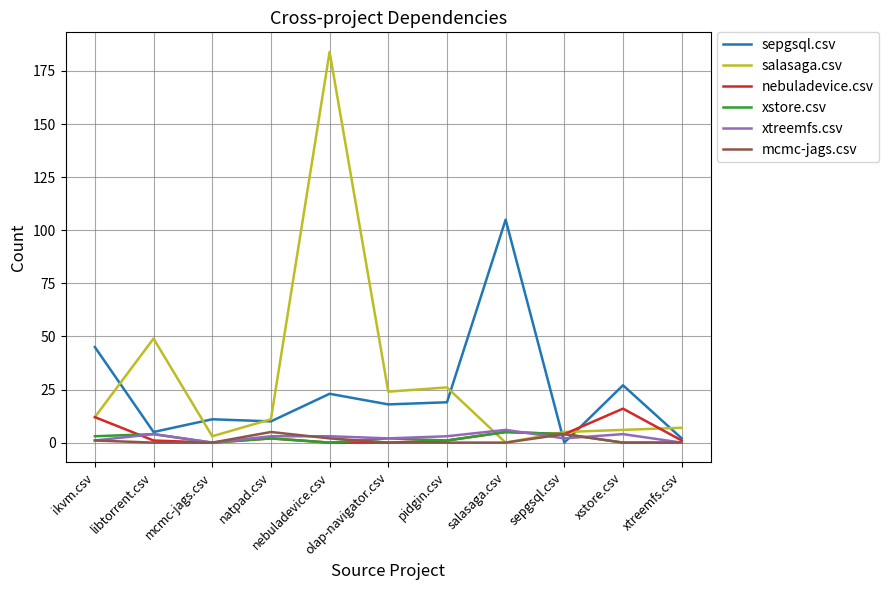

How many times do sepgsql.csv and salasaga.csv cross each other?

7